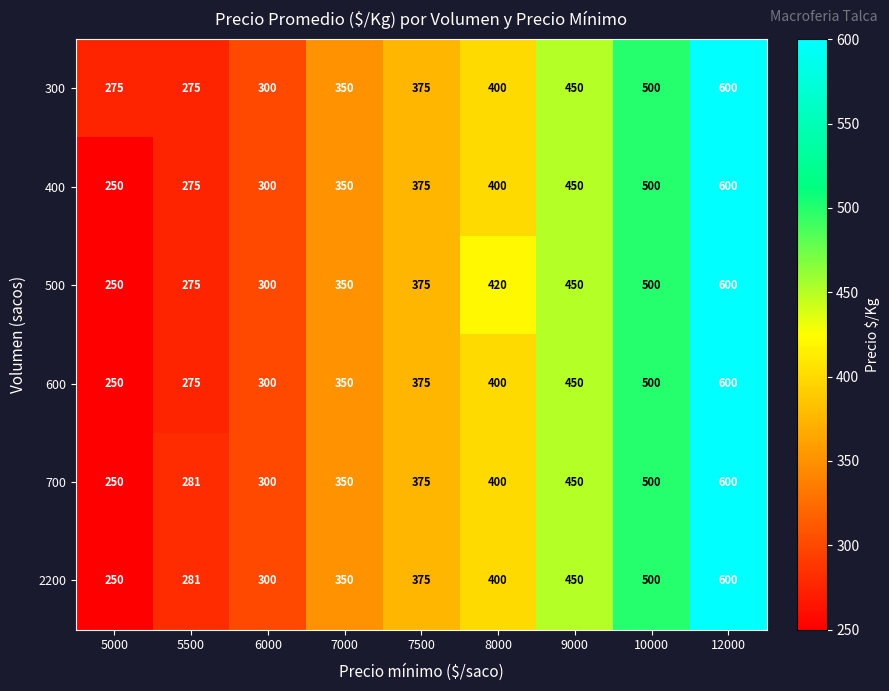

The 500 series shows 350 at 7000. True or false?

True